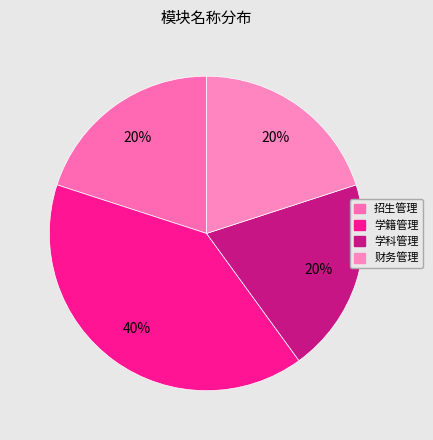

What percentage do 招生管理 and 财务管理 together represent?

40.0%